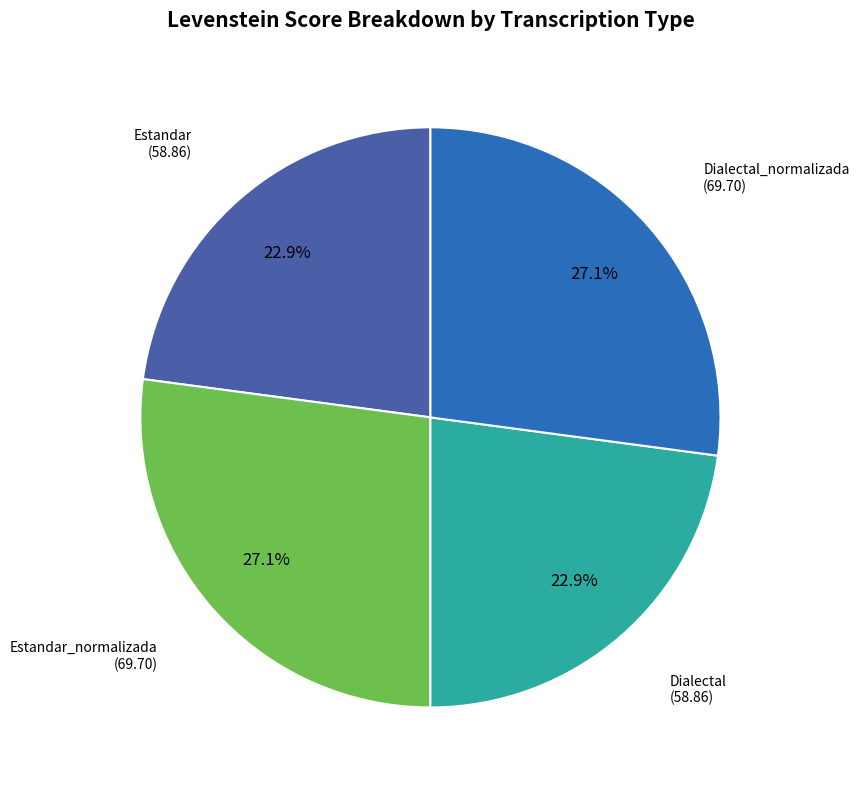

Does any single category account for the majority?

No